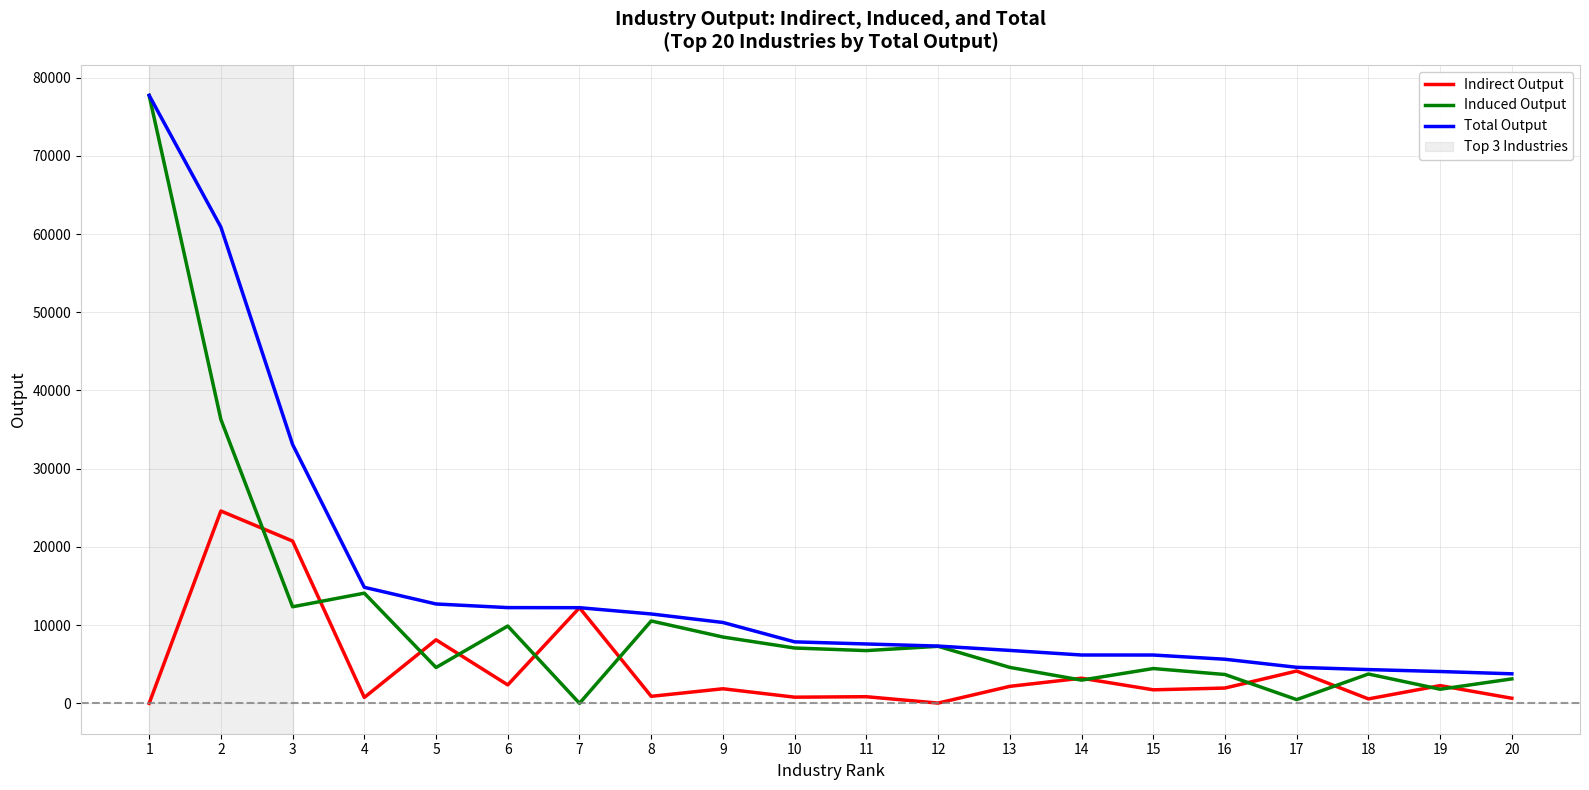

The value of Total Output at 8 is 19473.8. True or false?

False